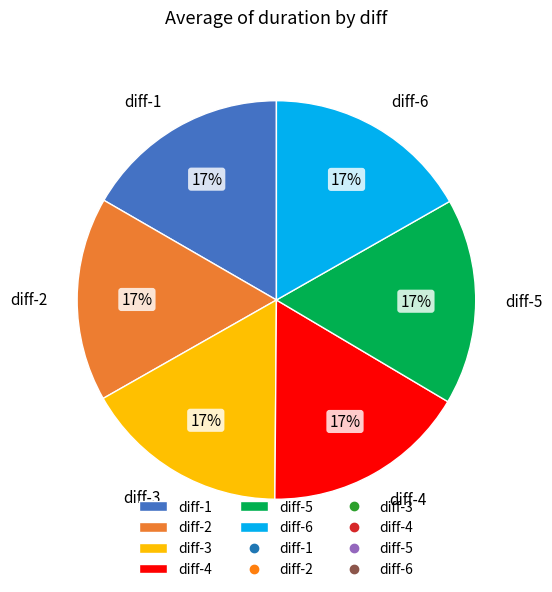

To the nearest percent, what is the combined percentage of diff-6 and diff-1?

33%